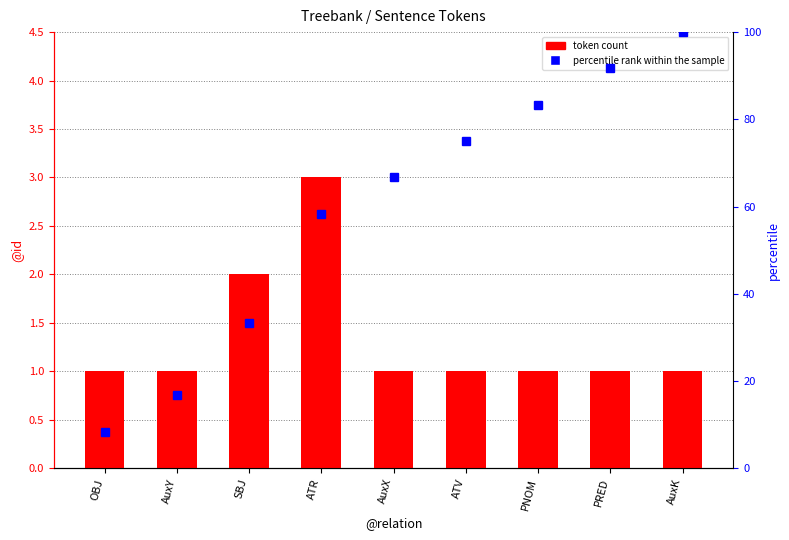

Reading left to right, transcribe all the data shown in this chart.

token count: 1.0	1.0	2.0	3.0	1.0	1.0	1.0	1.0	1.0
percentile rank within the sample: 8.3	16.7	33.3	58.3	66.7	75.0	83.3	91.7	100.0